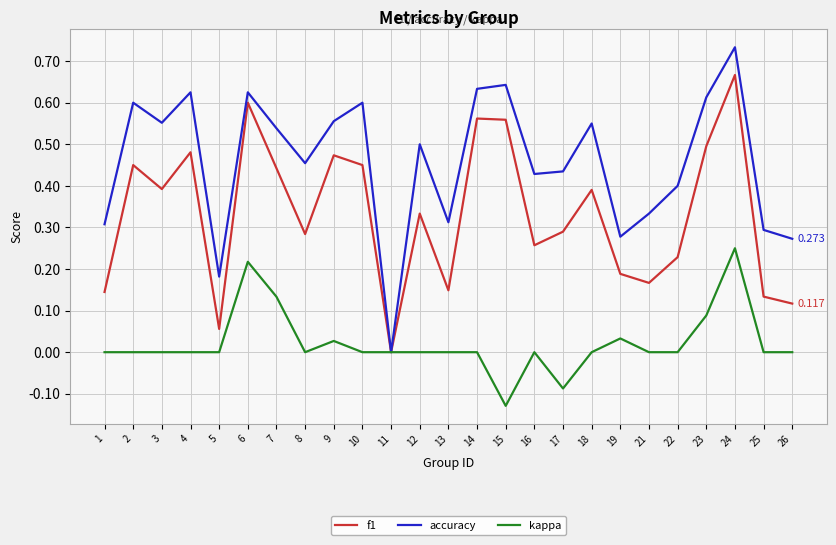

Is the value of accuracy at 23 greater than the value of kappa at 18?

Yes